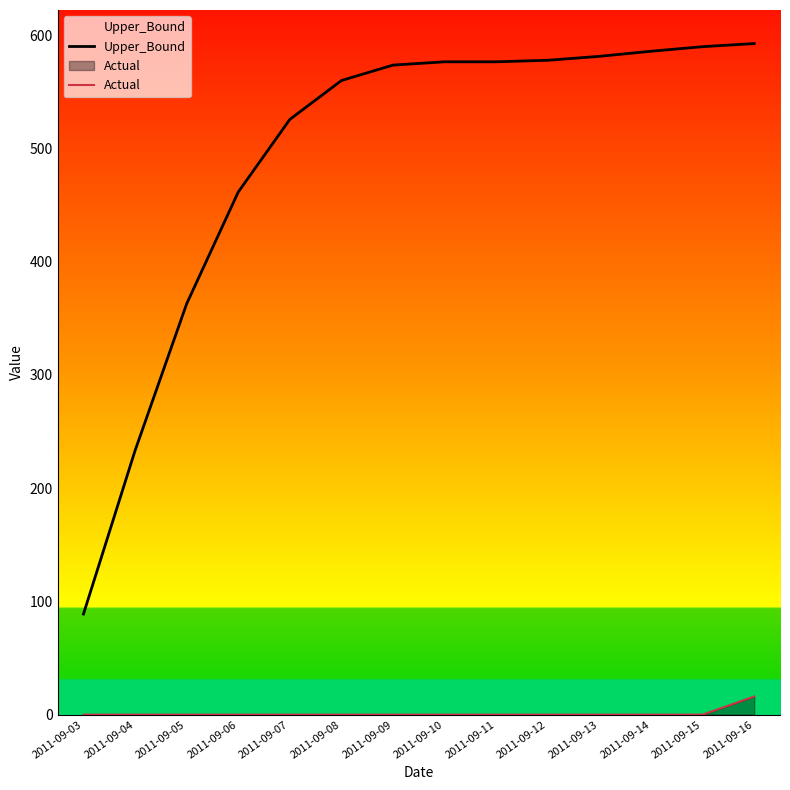

Reading left to right, list all the values displayed in this chart.

Upper_Bound: 2011-09-03=88.9	2011-09-04=233.2	2011-09-05=362.9	2011-09-06=461.6	2011-09-07=525.7	2011-09-08=560.1	2011-09-09=573.7	2011-09-10=576.6	2011-09-11=576.6	2011-09-12=578.0	2011-09-13=581.4	2011-09-14=585.9	2011-09-15=590.0	2011-09-16=592.7
Actual: 2011-09-03=0.0	2011-09-04=0.0	2011-09-05=0.0	2011-09-06=0.0	2011-09-07=0.0	2011-09-08=0.0	2011-09-09=0.0	2011-09-10=0.0	2011-09-11=0.0	2011-09-12=0.0	2011-09-13=0.0	2011-09-14=0.0	2011-09-15=0.0	2011-09-16=16.0